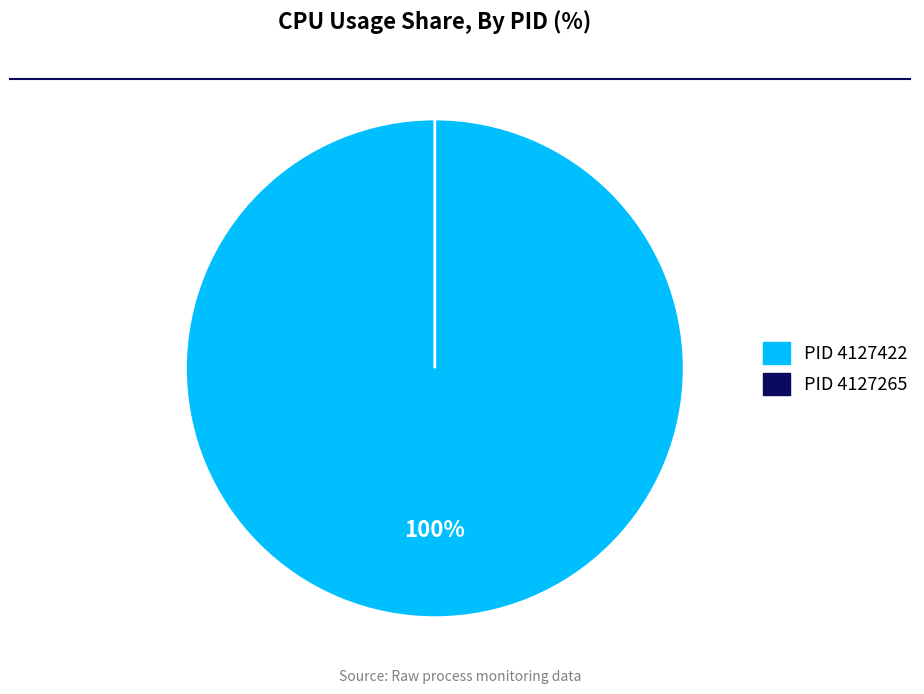

How many segments does this pie chart have?

2